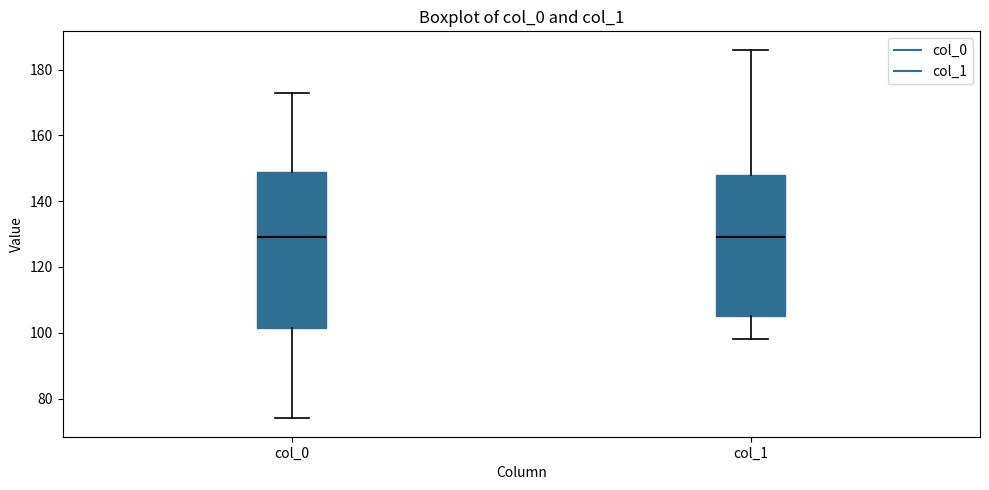

Where is the upper edge of the box for col_0 on the y-axis? The values are not printed on the chart, so give them approximately, as read against the axis.

150